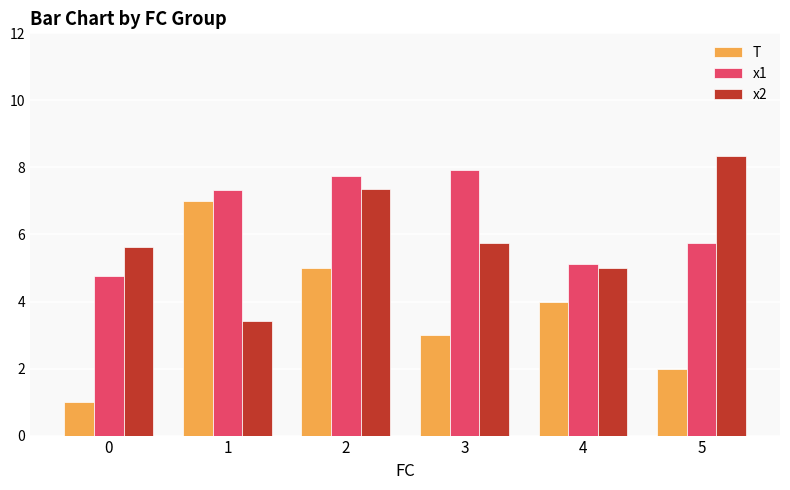

What is the spread (max minus min) of values at 0?

4.6